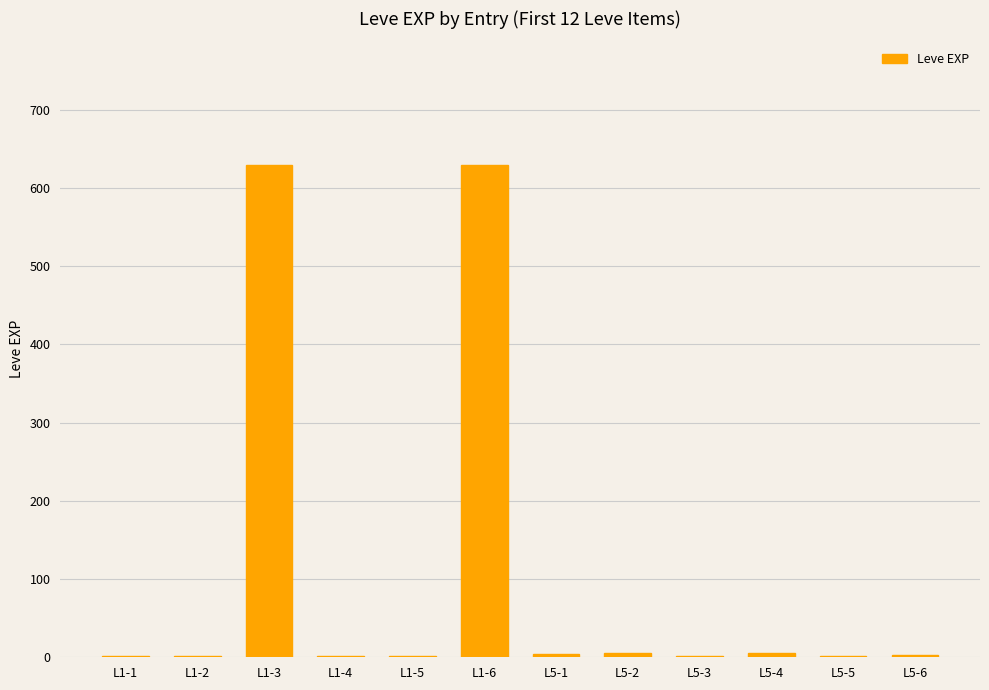

What is the greatest value displayed?

630